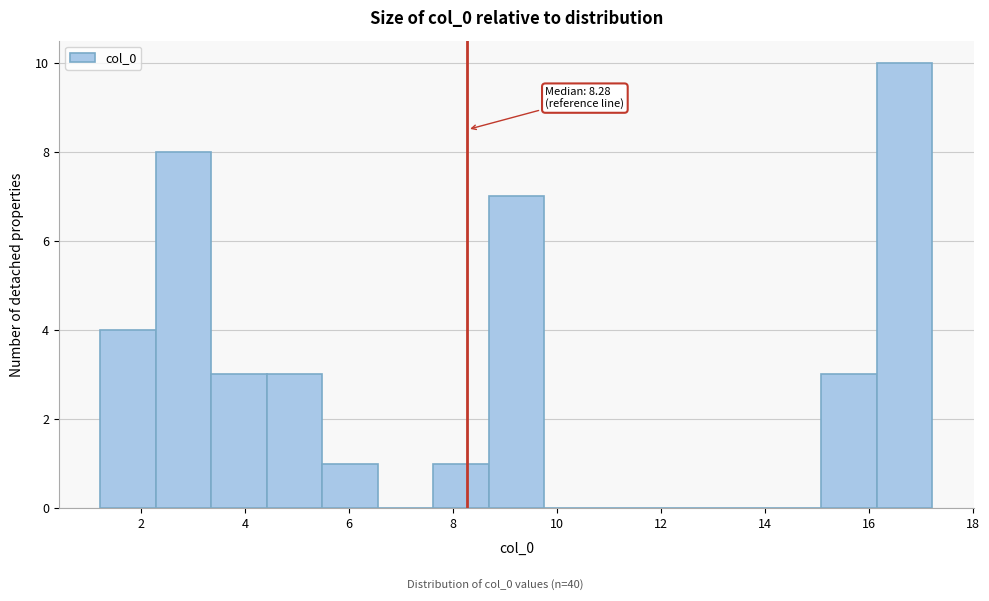

Which range on the x-axis has the tallest bar?

16.2 to 17.2